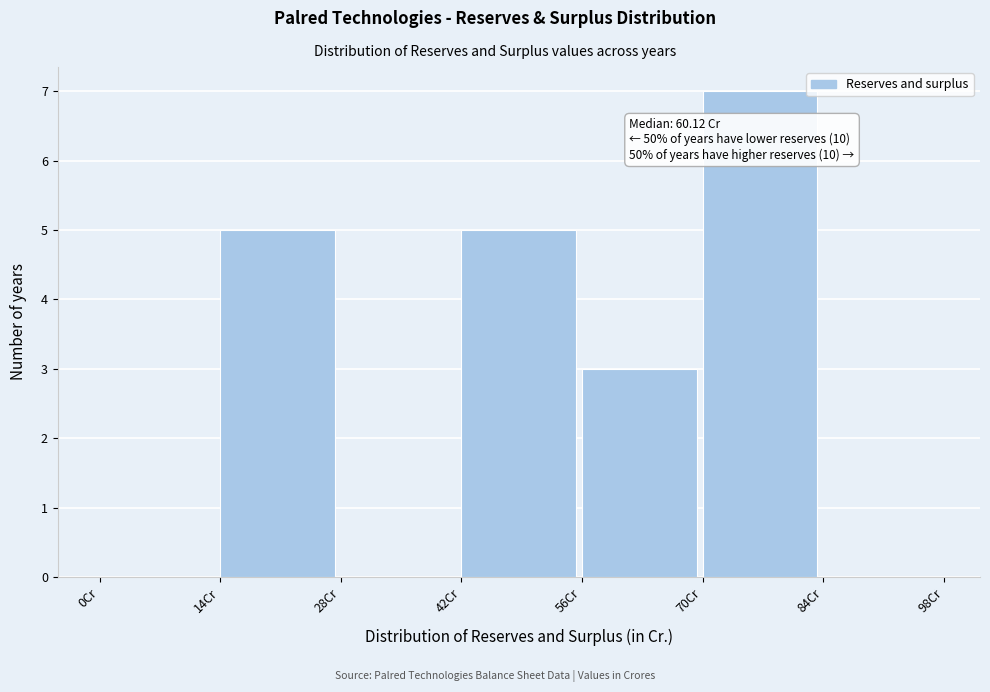

Which range on the x-axis has the tallest bar?

70 to 84